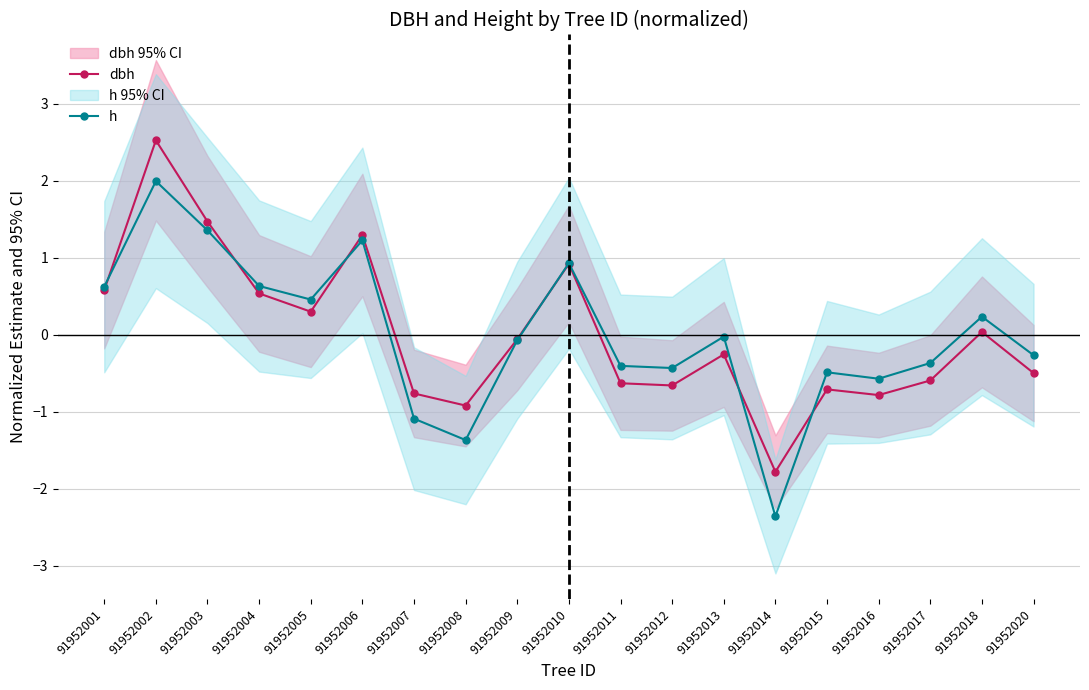

Which label corresponds to the largest value in the chart?

91952002